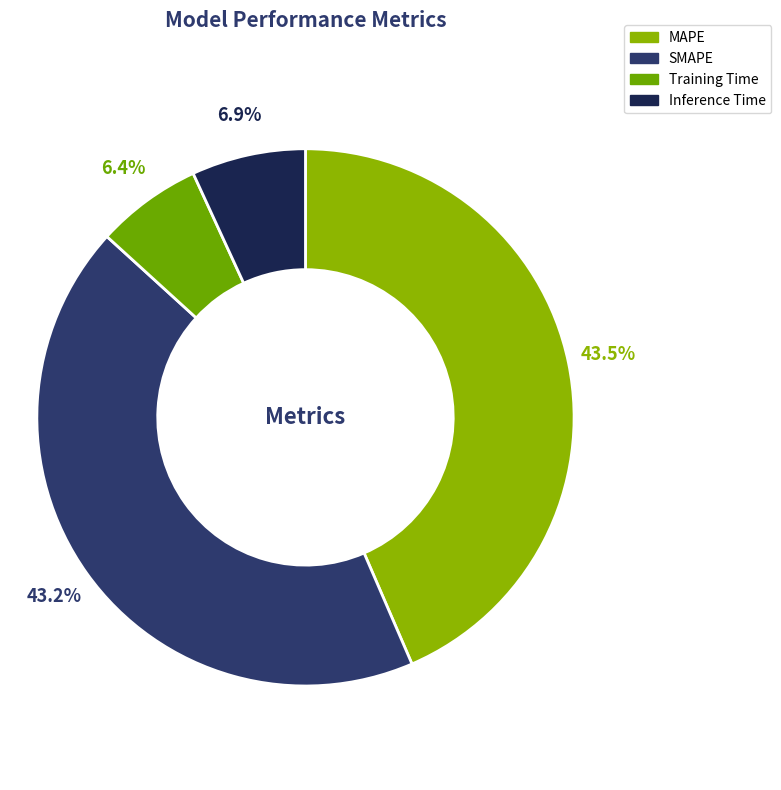

The SMAPE slice represents 43% of the pie. True or false?

True